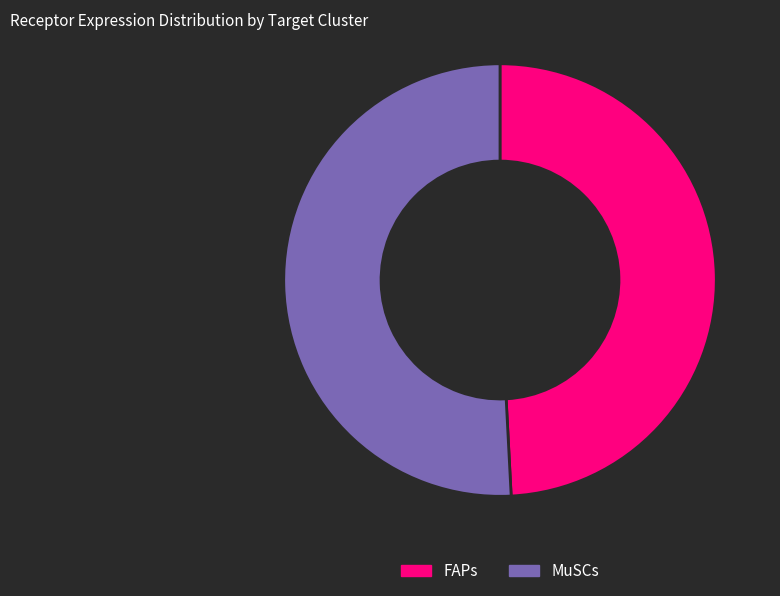

What is the largest slice in the pie chart?

MuSCs